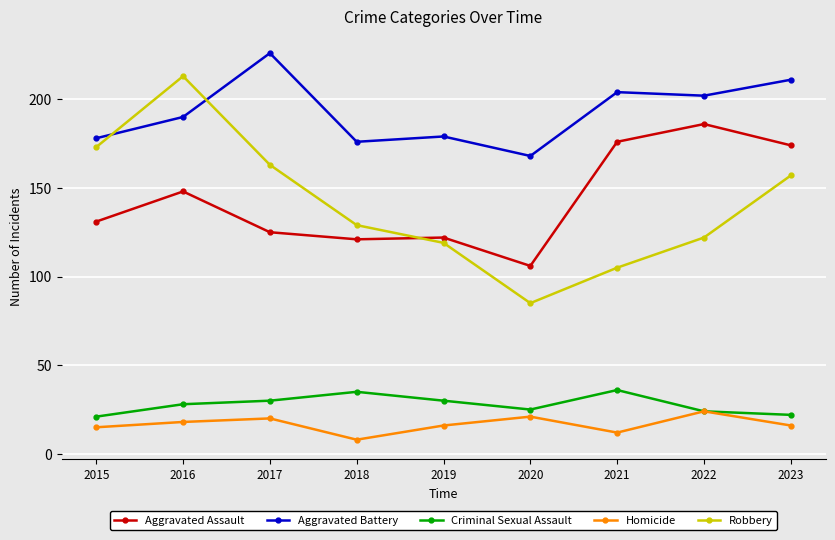

What is the maximum value shown in the chart?

226